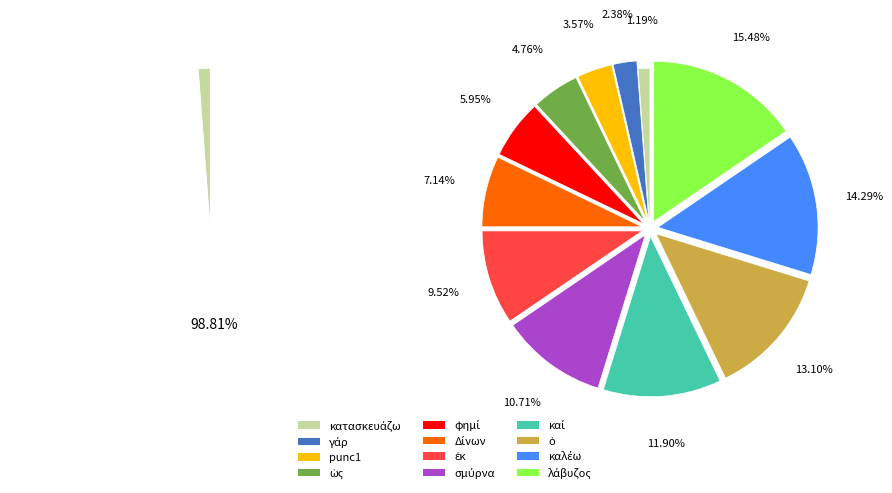

To the nearest percent, what is the difference between the largest and smallest slice percentages?

14%